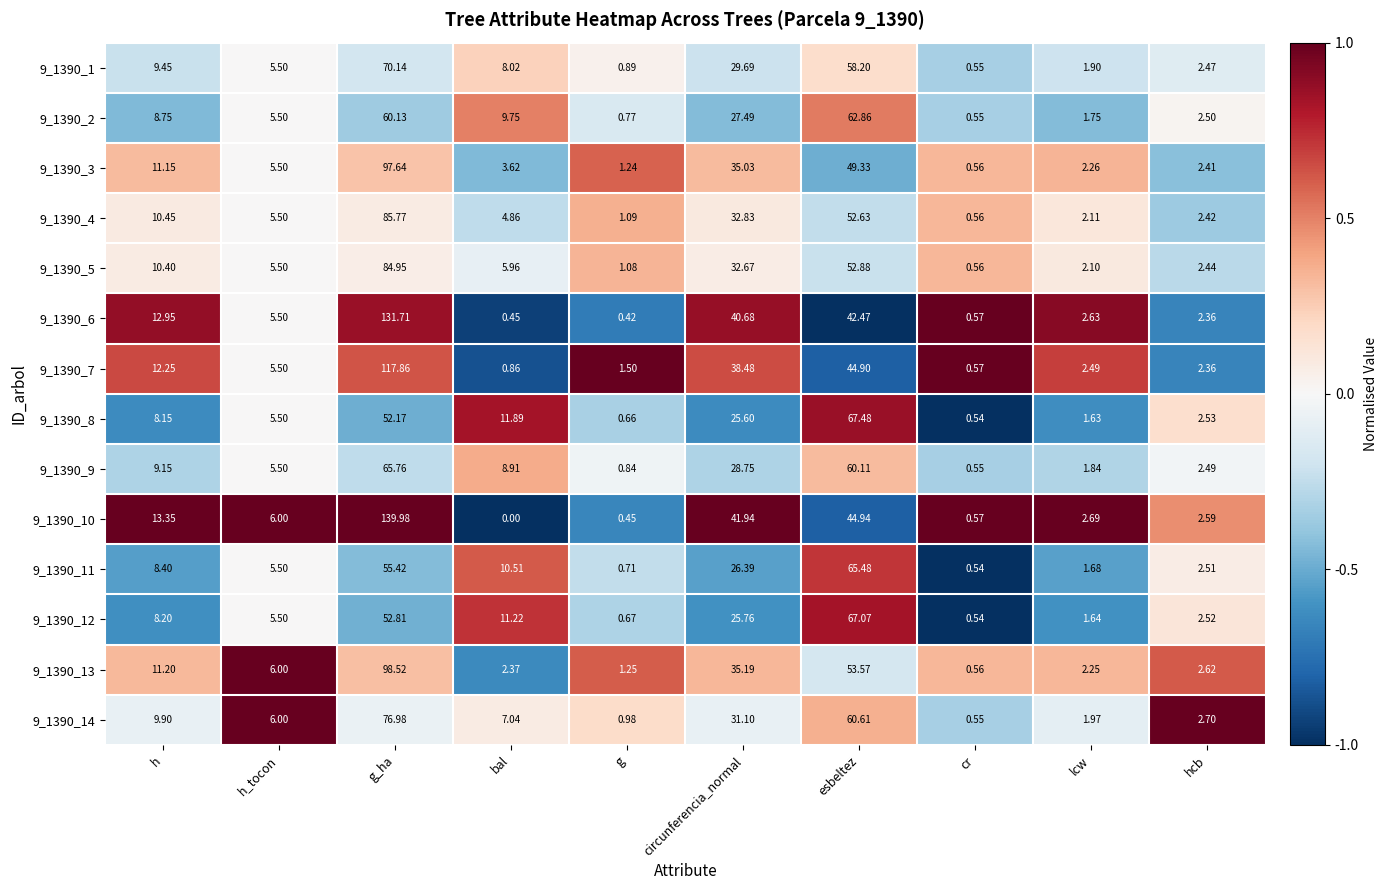

At how many categories does at least one series exceed 0?

10